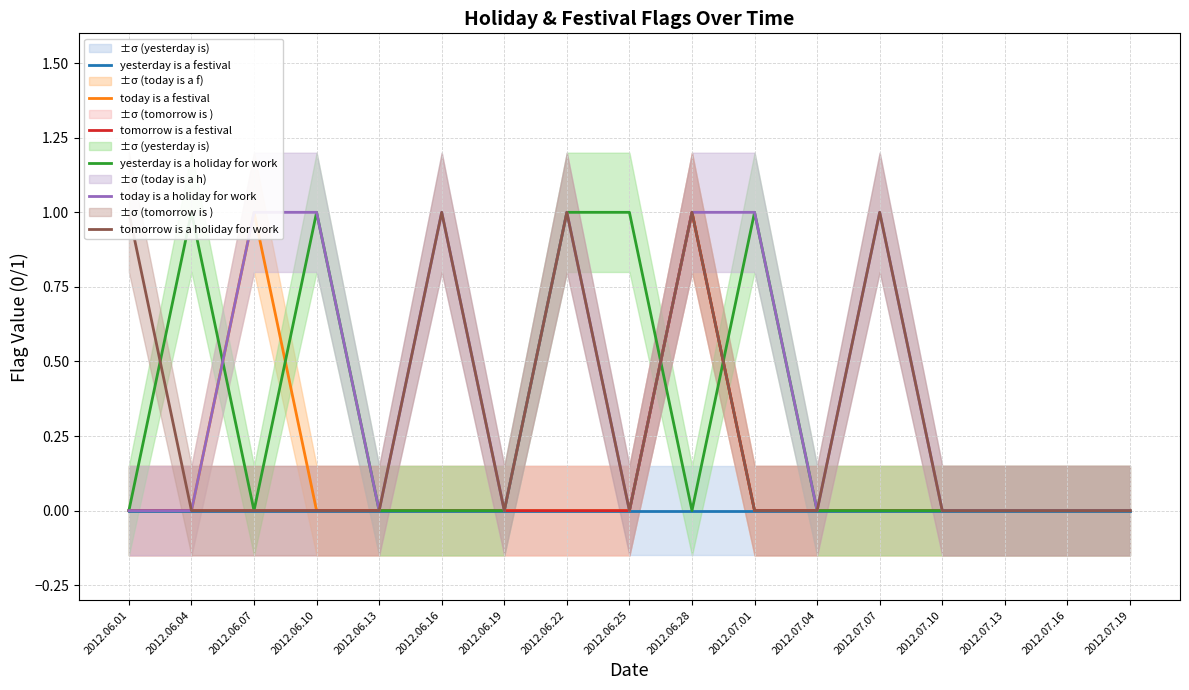

Reading left to right, transcribe all the data shown in this chart.

yesterday is a festival: 0	0	0	0	0	0	0	0	0	0	0	0	0	0	0	0	0
today is a festival: 0	0	1	0	0	0	0	0	0	1	0	0	0	0	0	0	0
tomorrow is a festival: 0	0	0	0	0	0	0	0	0	1	0	0	0	0	0	0	0
yesterday is a holiday for work: 0	1	0	1	0	0	0	1	1	0	1	0	0	0	0	0	0
today is a holiday for work: 0	0	1	1	0	1	0	1	0	1	1	0	1	0	0	0	0
tomorrow is a holiday for work: 1	0	0	0	0	1	0	1	0	1	0	0	1	0	0	0	0